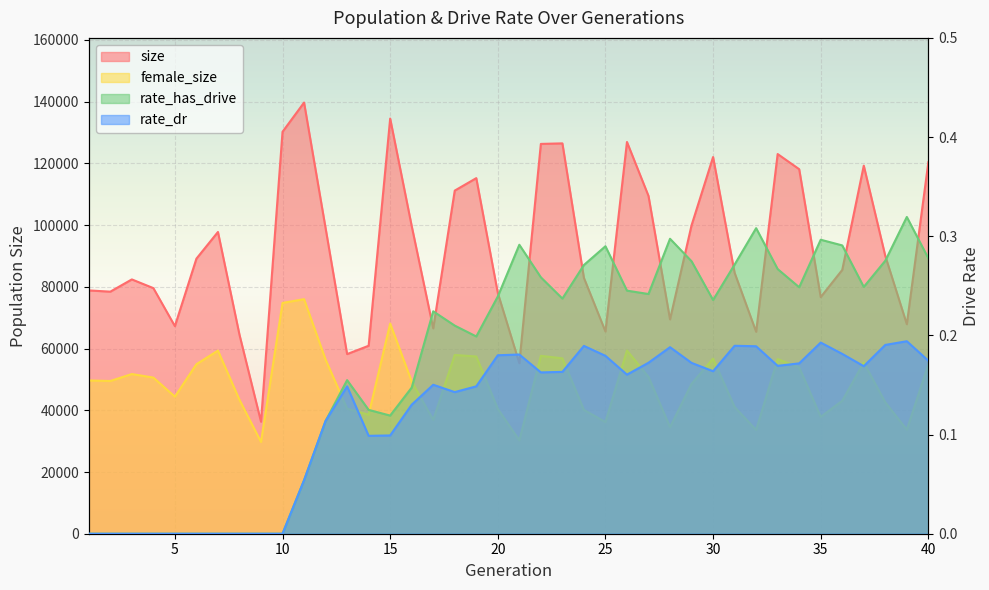

How many lines are shown in the chart?

4